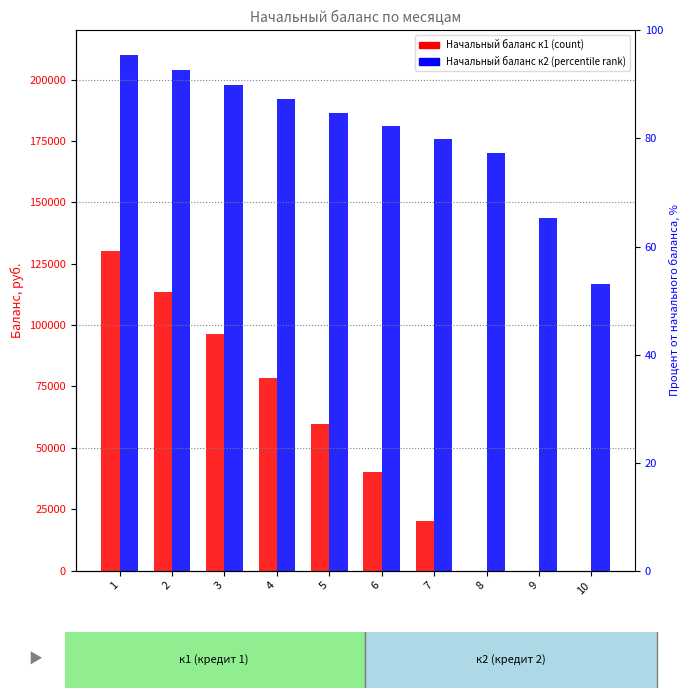

Rank the series by their average value, from lowest to highest.

Начальный баланс к1, Начальный баланс к2